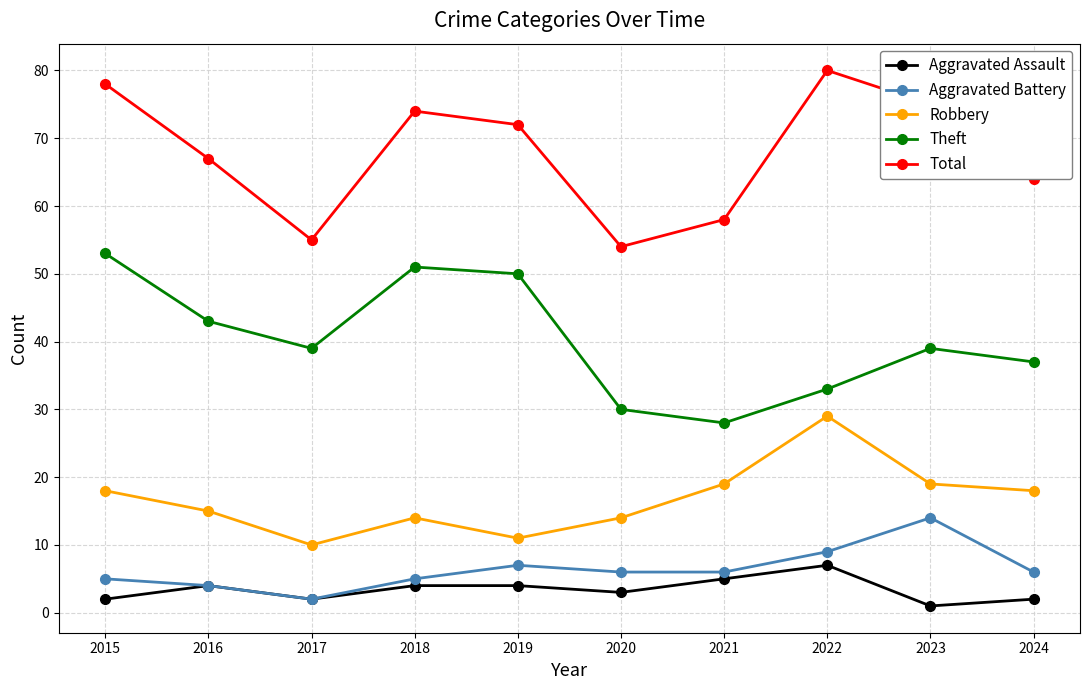

Between 2020 and 2024, which series saw the biggest shift?

Total